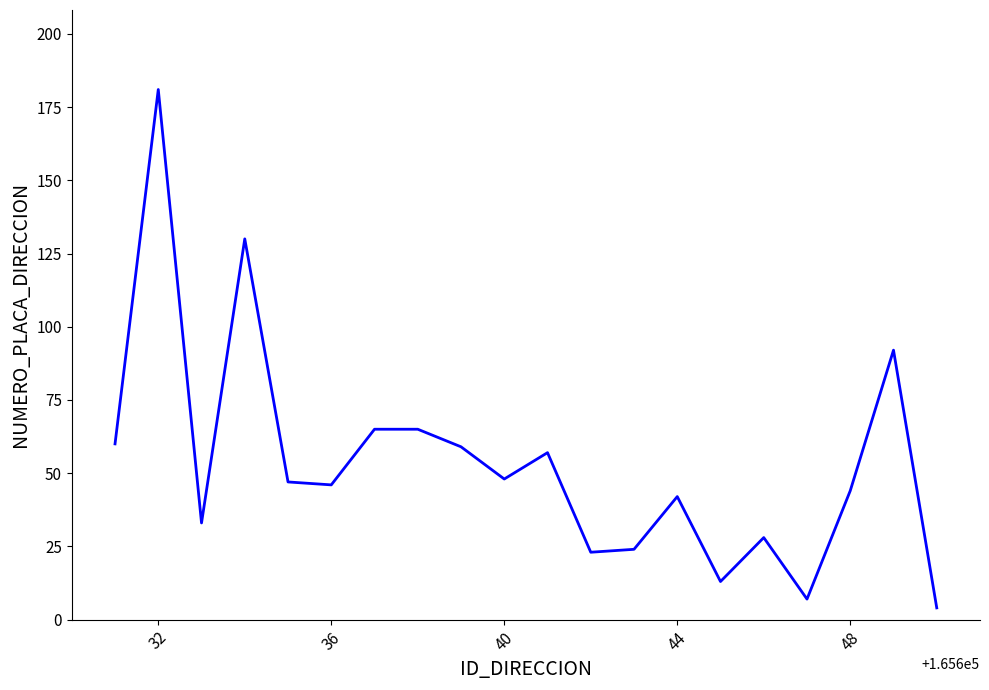

What is the difference between the maximum and minimum values?

177